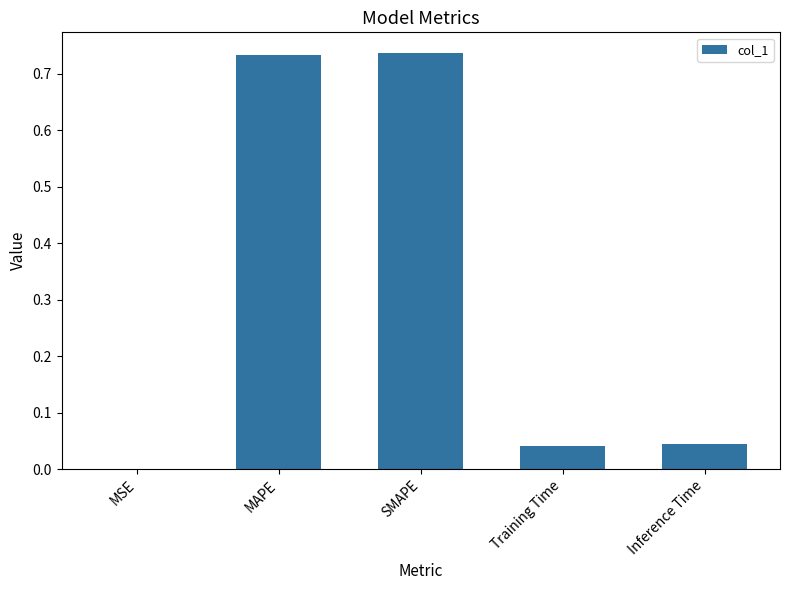

What is the change in value from SMAPE to Inference Time?

-0.7